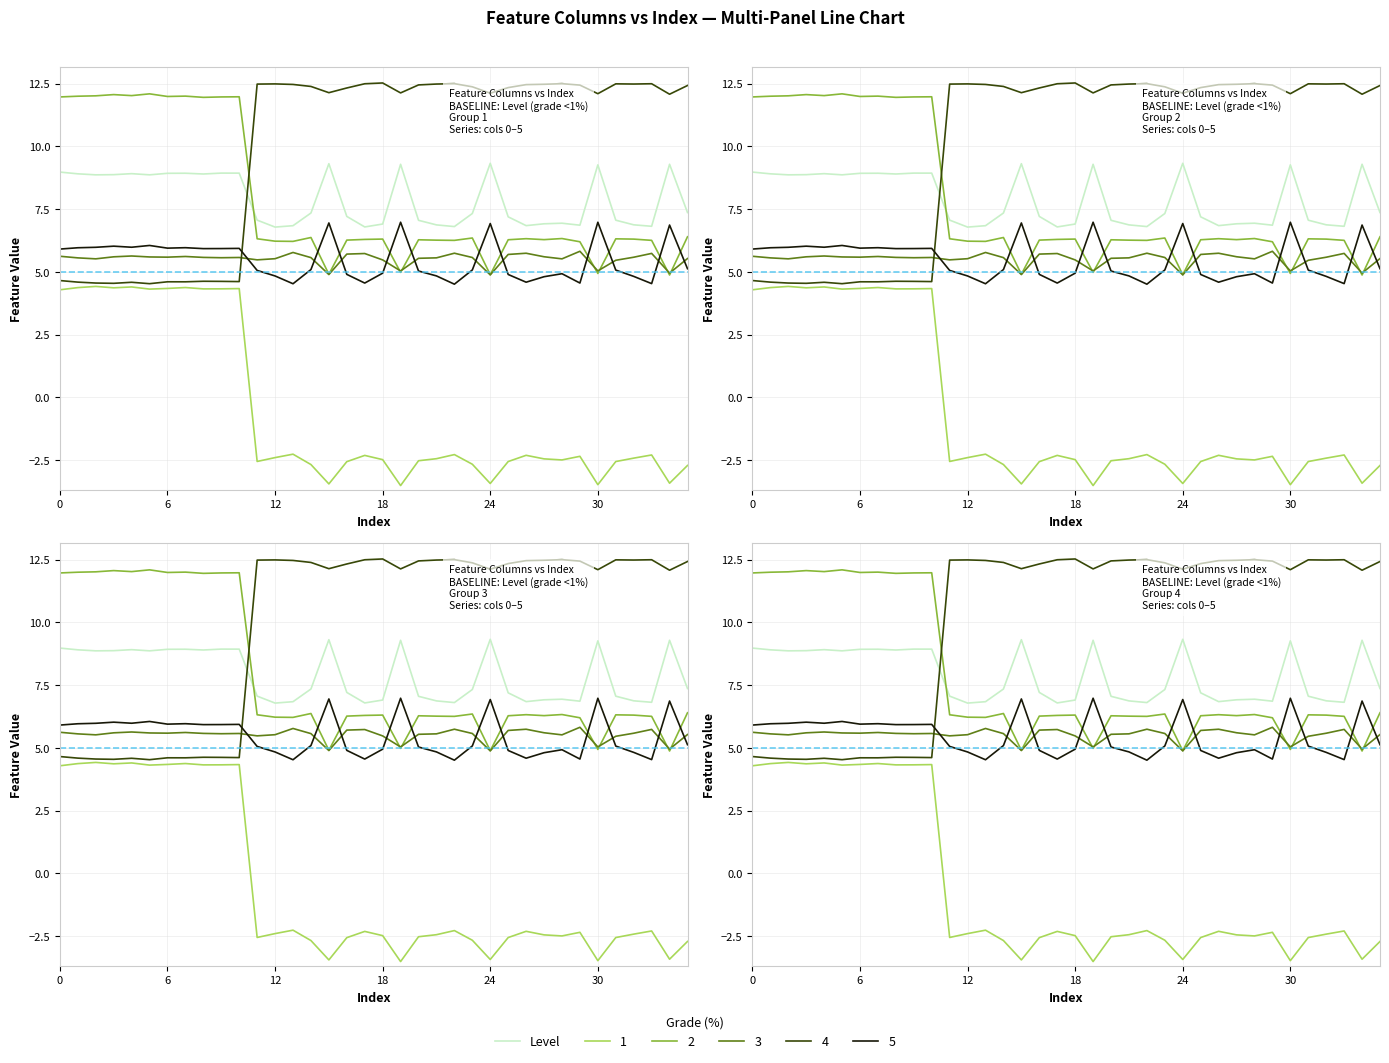

The chart shows a value of 7.1 at 31. True or false?

True